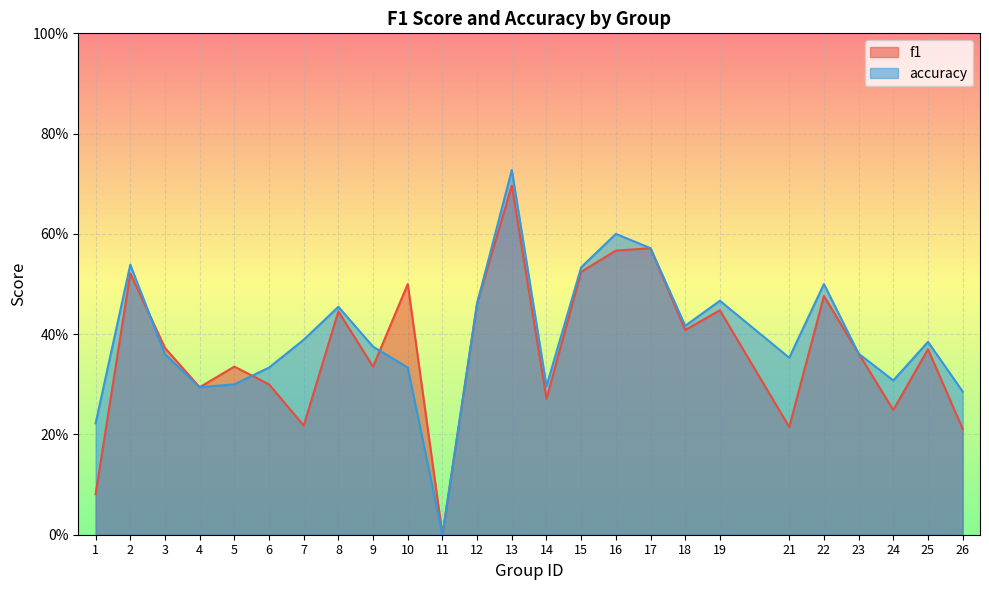

What is the maximum value for f1?

0.7